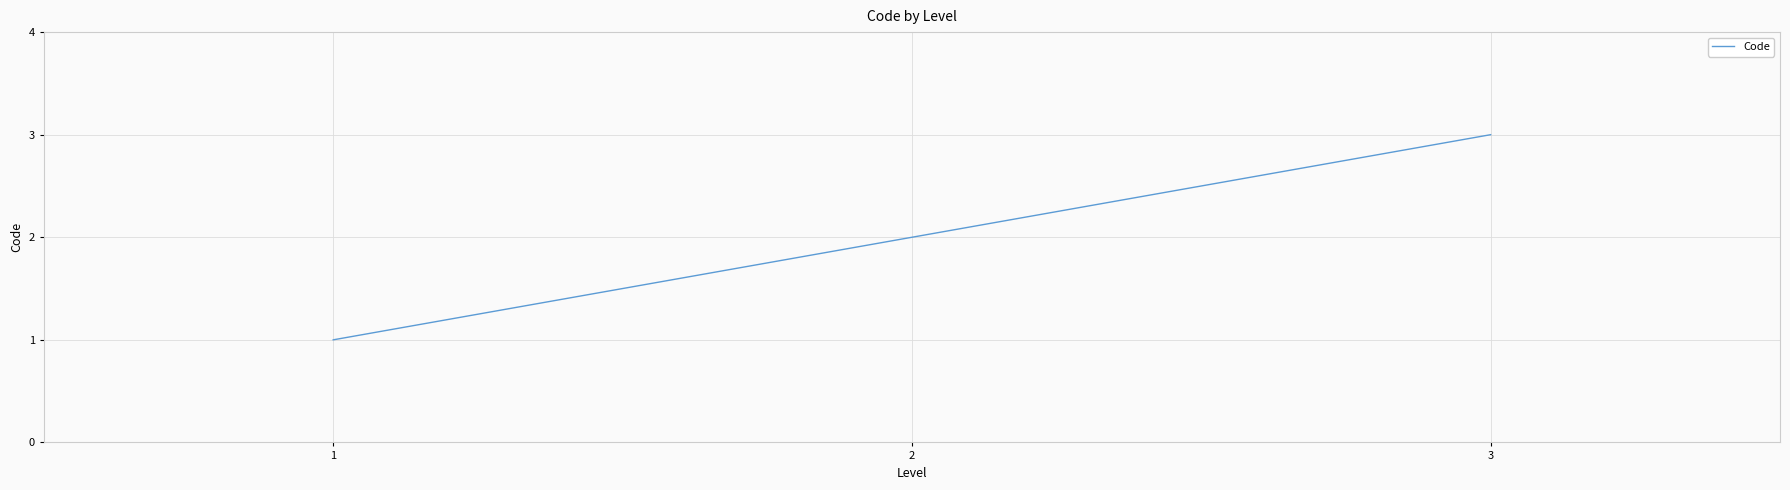

What is the change in value from 2 to 3?

+1